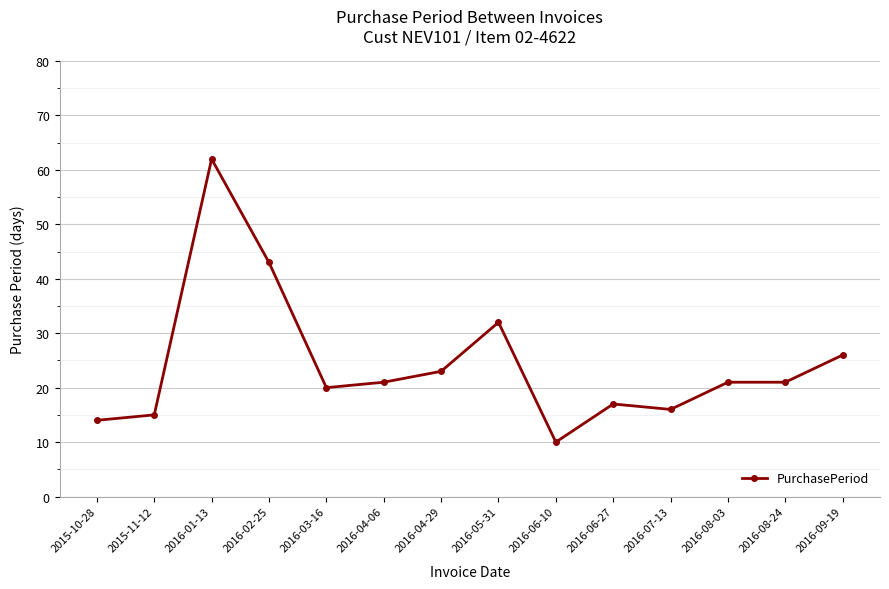

Does the chart have visible grid lines?

Yes